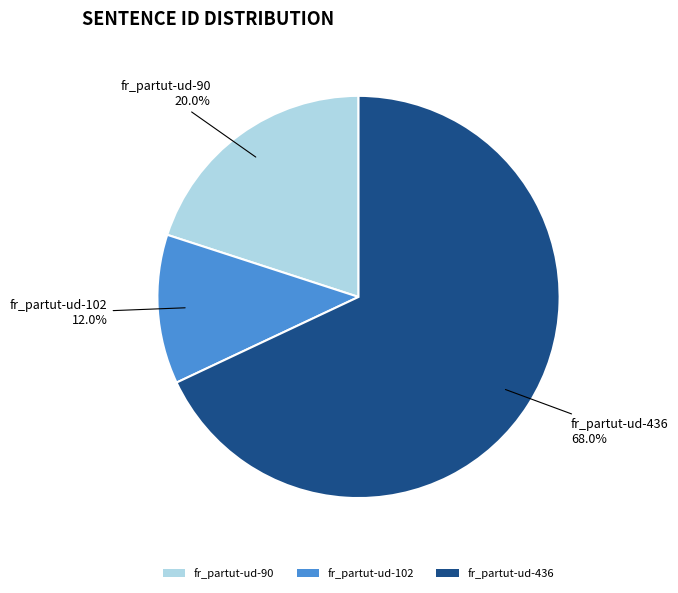

Which category has the smallest portion of the pie?

fr_partut-ud-102